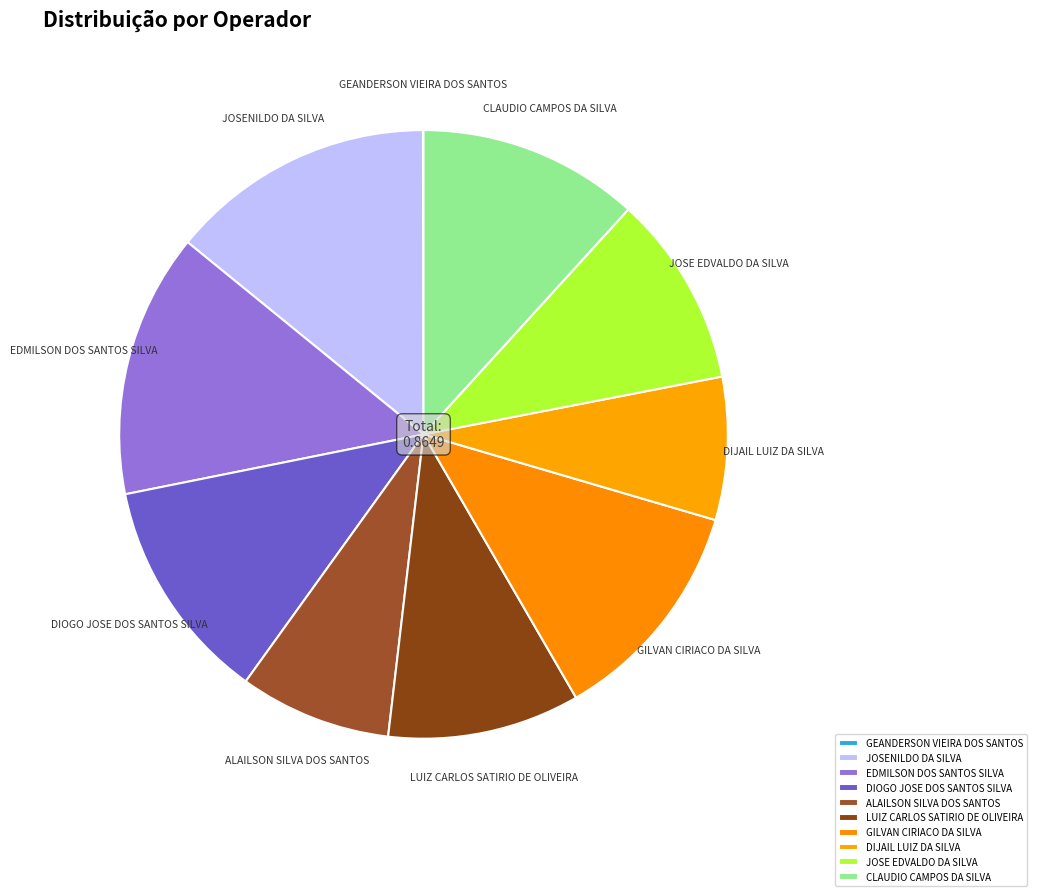

Between ALAILSON SILVA DOS SANTOS and CLAUDIO CAMPOS DA SILVA, which is larger?

CLAUDIO CAMPOS DA SILVA